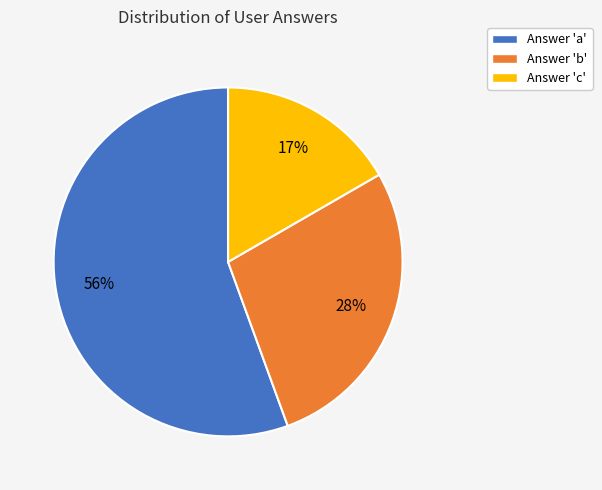

To the nearest percent, what is the difference between the largest and smallest slice percentages?

39%